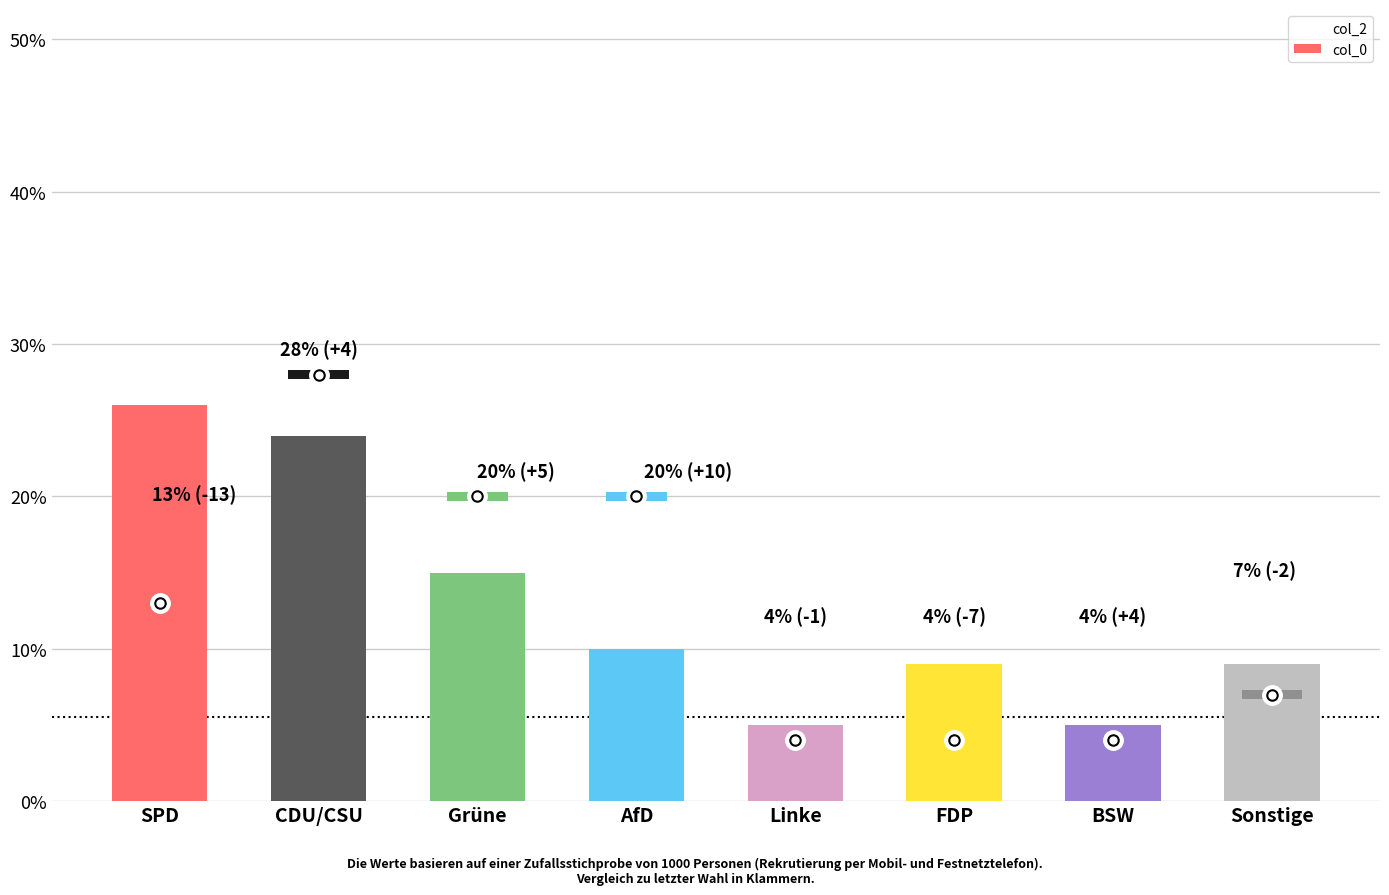

What is the greatest value displayed?

26